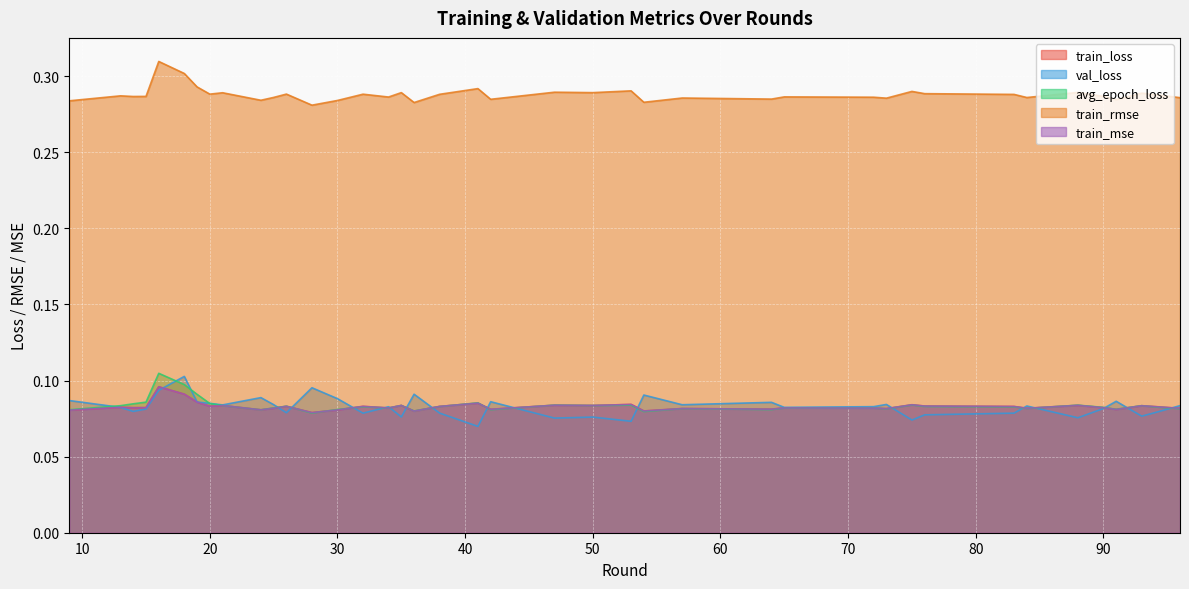

True or false: avg_epoch_loss and train_rmse intersect in this chart.

False